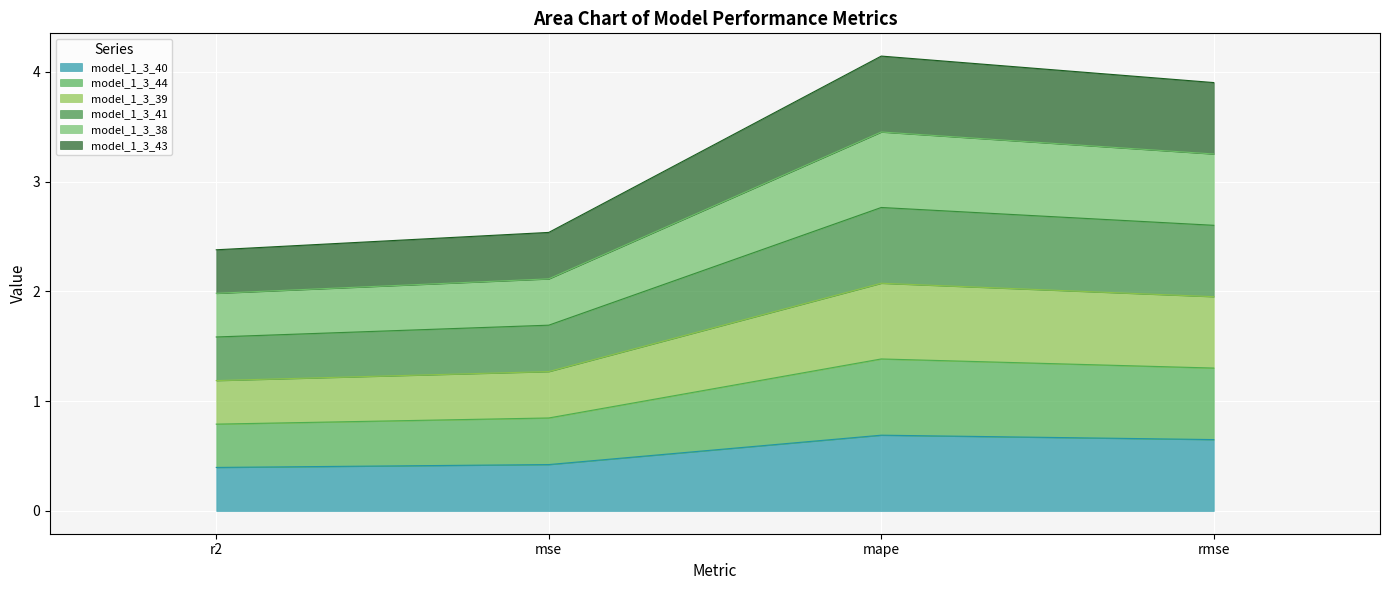

Rank the series at mse from lowest to highest value.

model_1_3_40, model_1_3_44, model_1_3_43, model_1_3_38, model_1_3_39, model_1_3_41